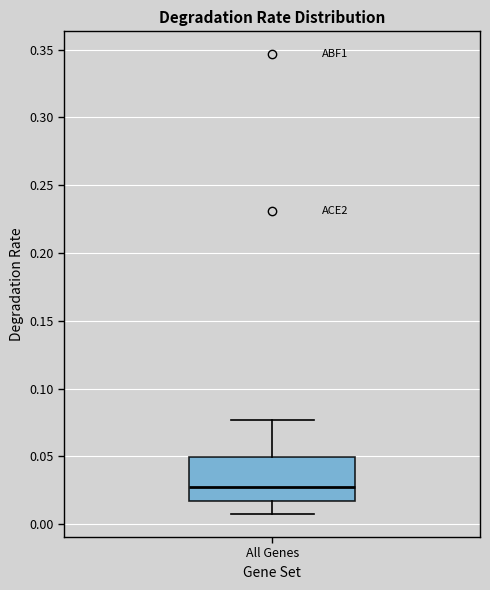

Transcribe this box plot: give where the median line is, the range the box spans, and where the two whiskers end, as read against the y-axis. The values are not printed on the chart, so give them approximately, as read against the axis.

median 0.025, box 0.015 to 0.050, whiskers 0.005 to 0.075